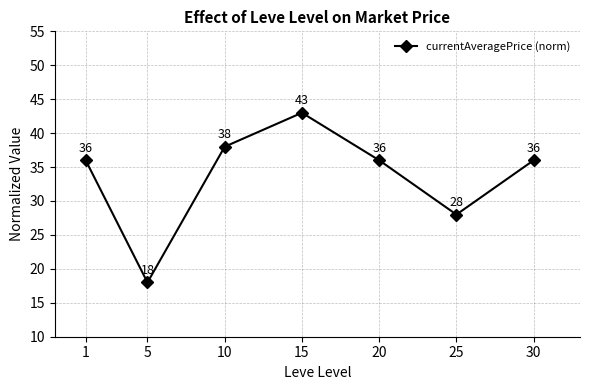

What is the change in value from 20 to 25?

-8